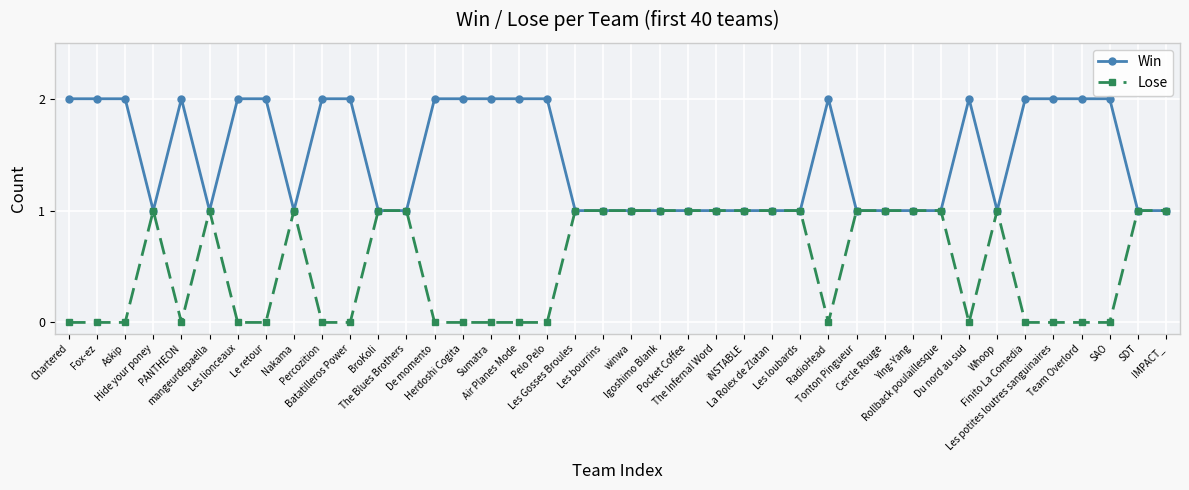

What is the average value of the Lose series?

1